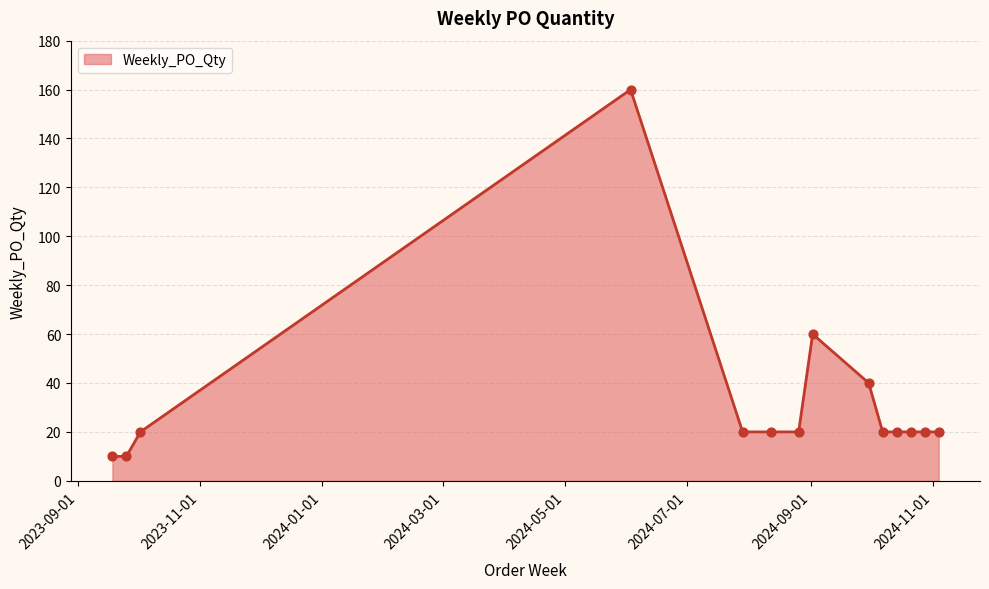

What is the difference between the maximum and minimum values?

150